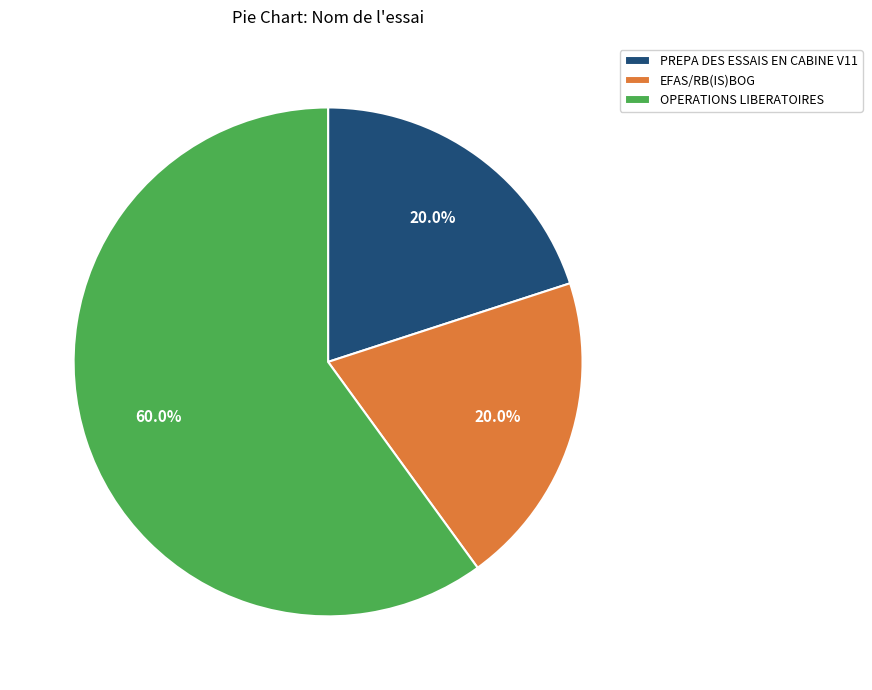

What is the largest slice in the pie chart?

OPERATIONS LIBERATOIRES